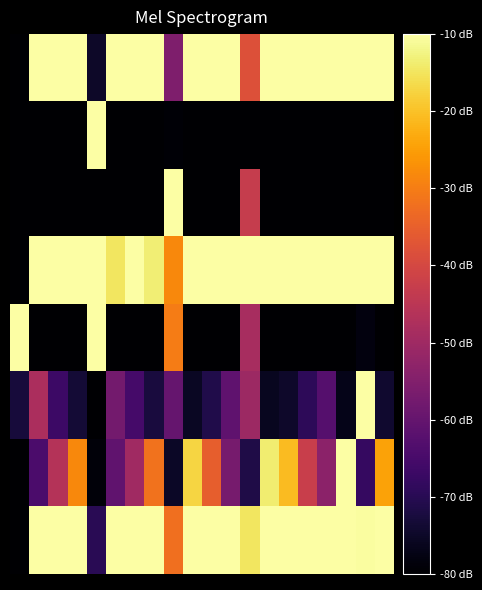

At which category does the chart reach its peak across all series?

1